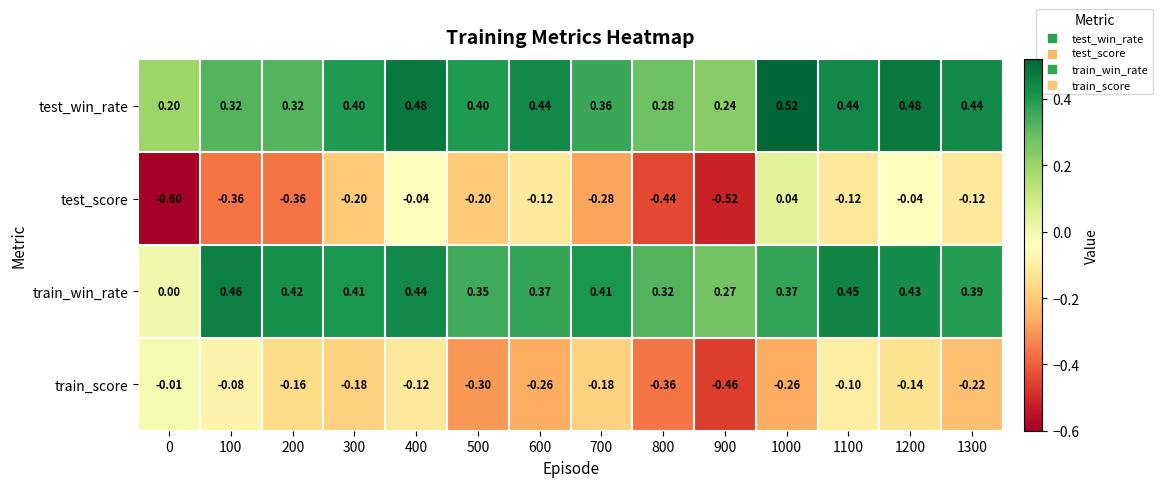

Is the value of test_score at 700 greater than the value of train_score at 1100?

No